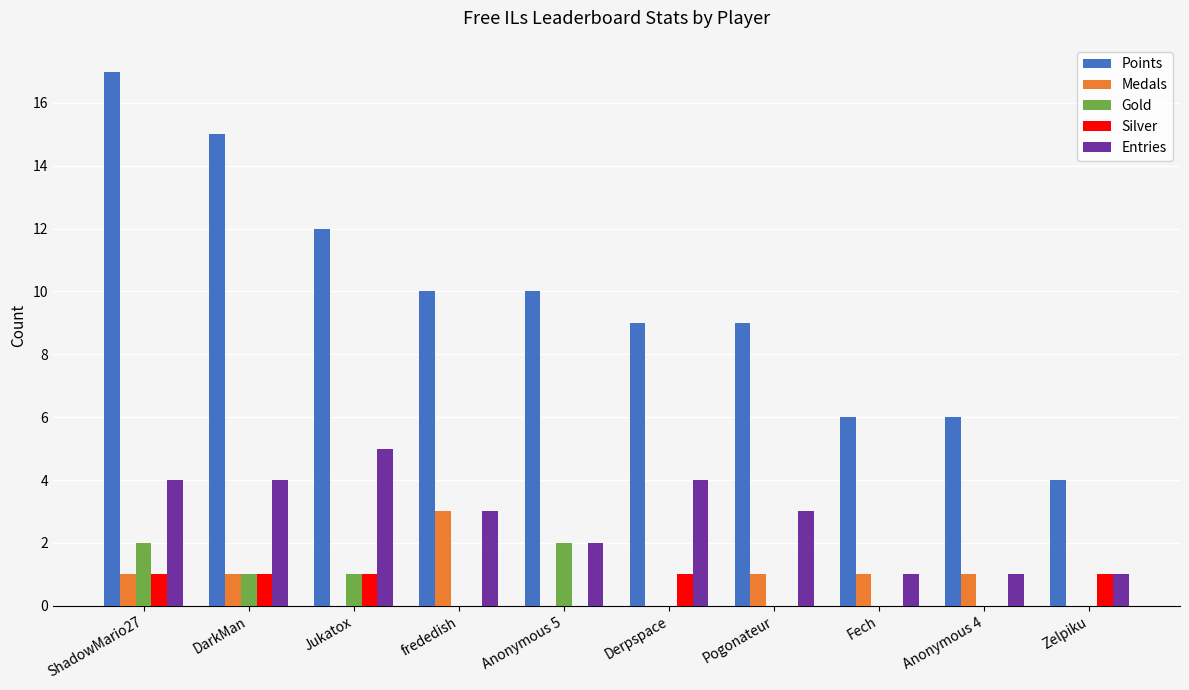

What are all the series names shown in the legend?

Points, Medals, Gold, Silver, Entries